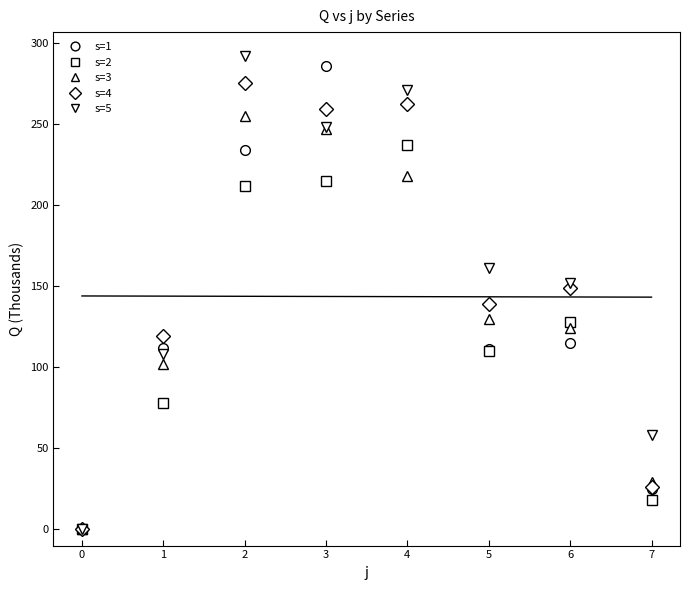

How many data points does each series have?

8